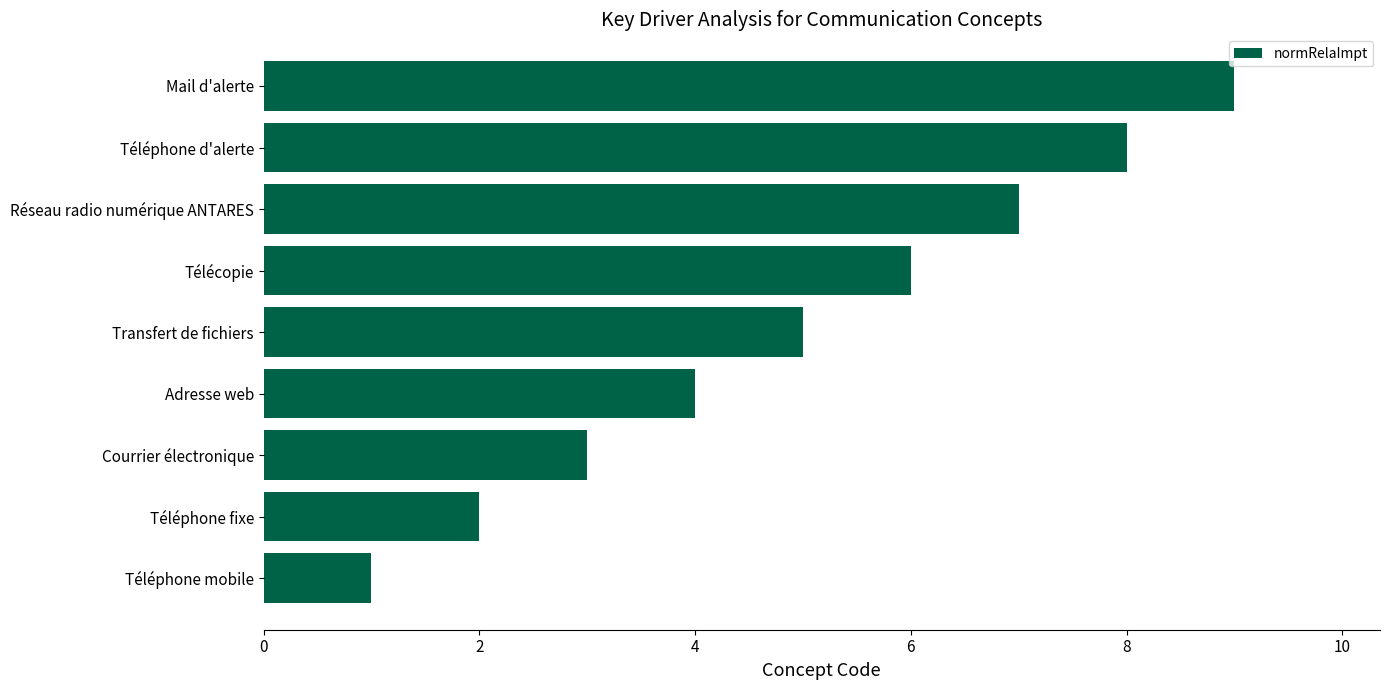

Which category has the highest value across all series?

Mail d'alerte